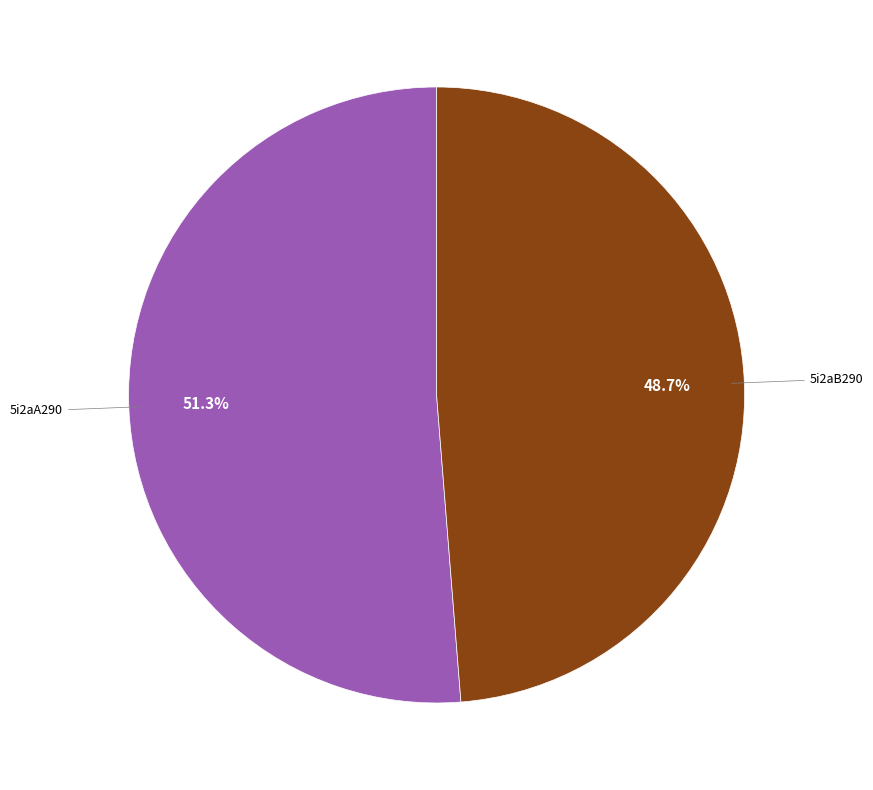

Does any single category account for the majority?

Yes